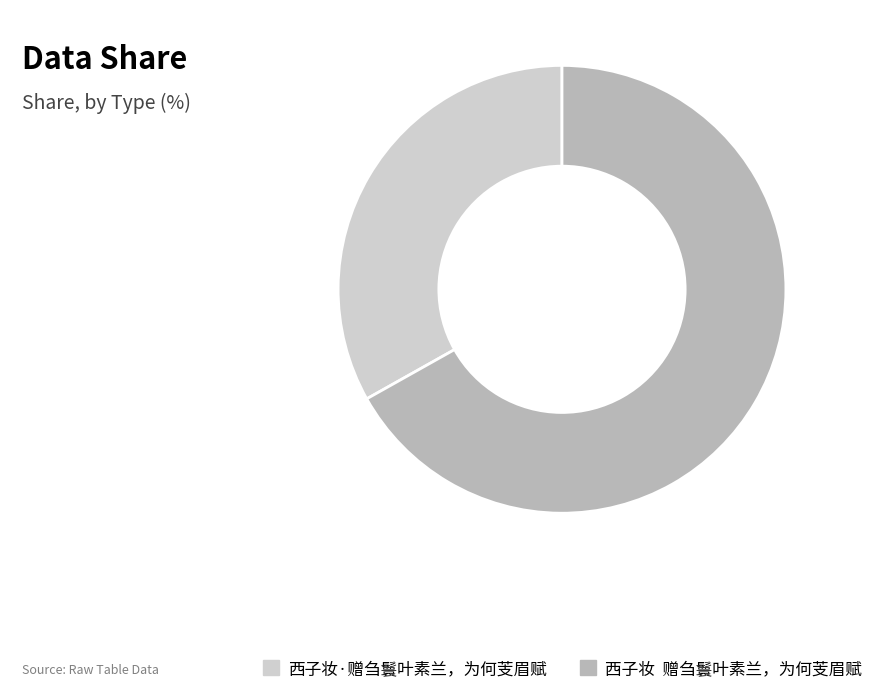

Is it true that 西子妆·赠刍鬟叶素兰，为何芰眉赋 is 39% of the pie?

False